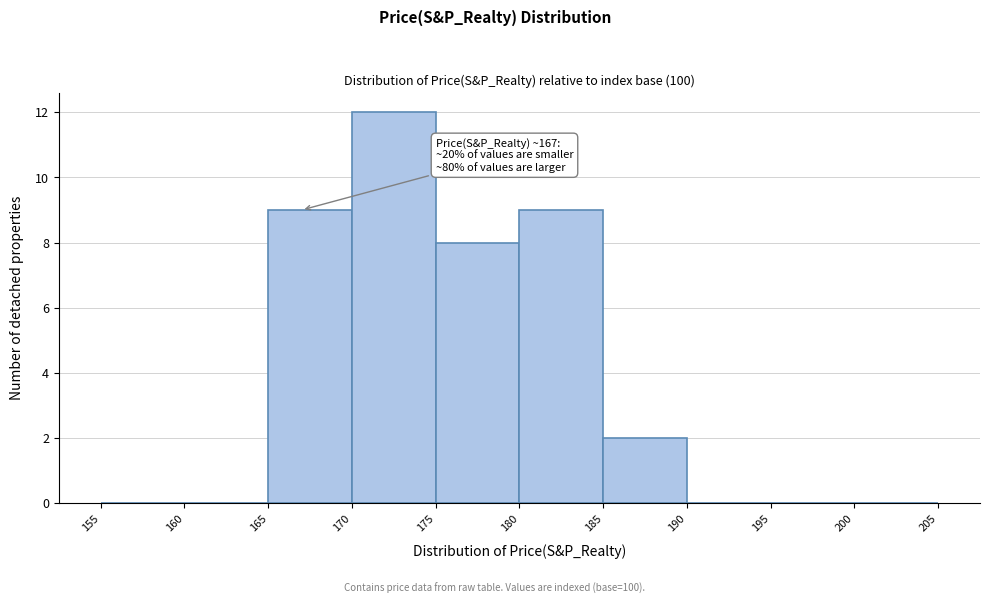

Which range on the x-axis has the tallest bar?

170 to 175